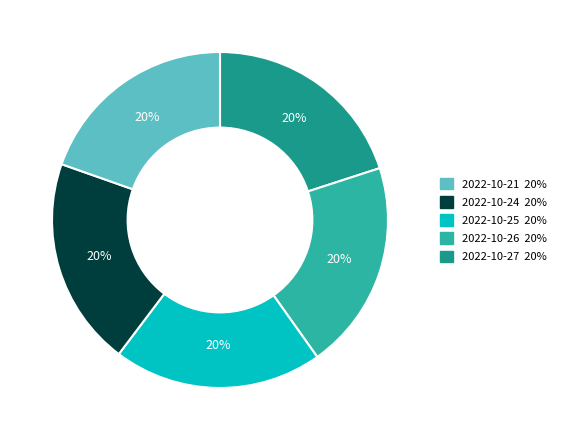

To the nearest percent, what portion does 2022-10-25 20% represent?

20%